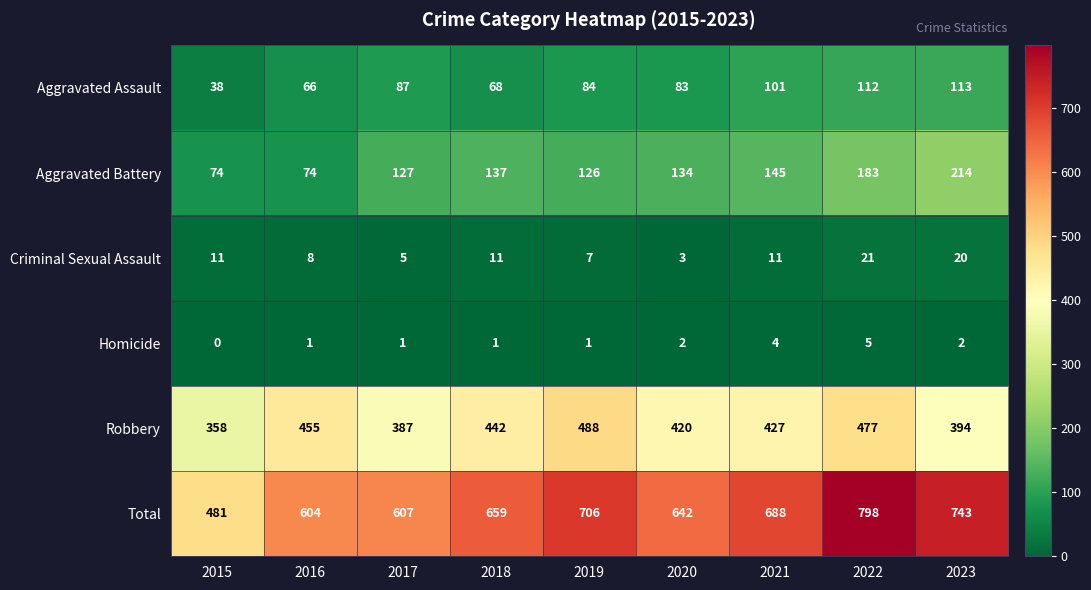

What is the minimum value for Robbery?

358